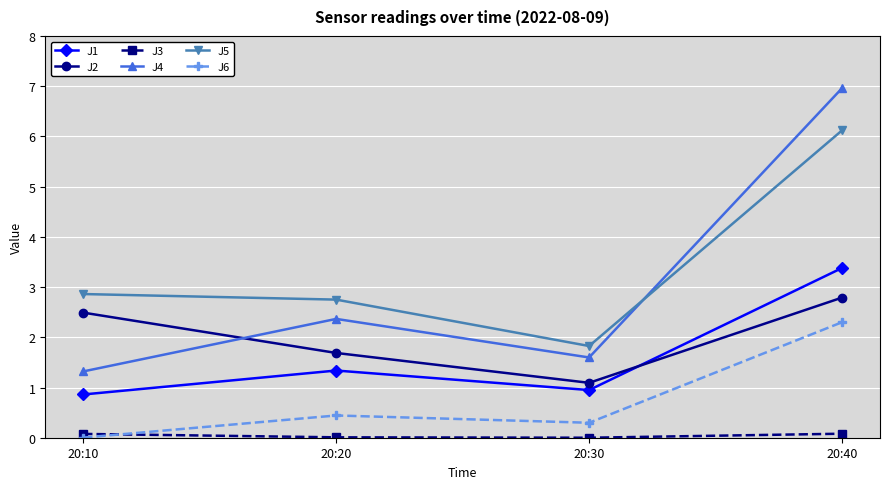

List the series in order of their peak value, highest first.

J4, J5, J1, J2, J6, J3